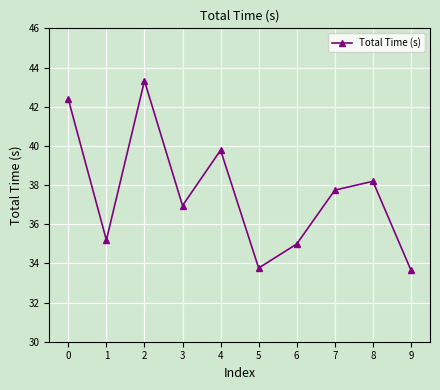

How many distinct data groups are displayed?

1